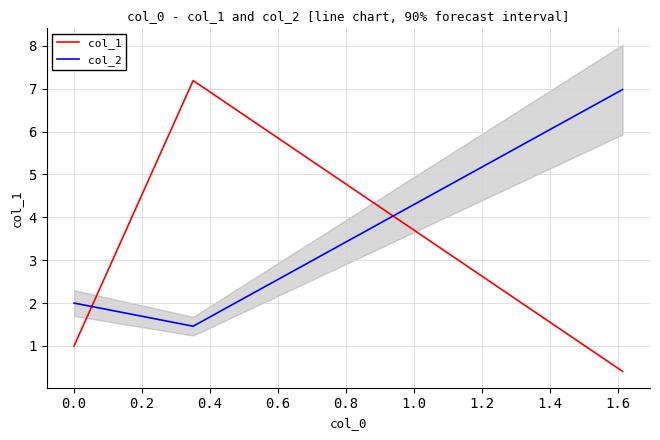

List the series in order of their peak value, lowest first.

col_2, col_1